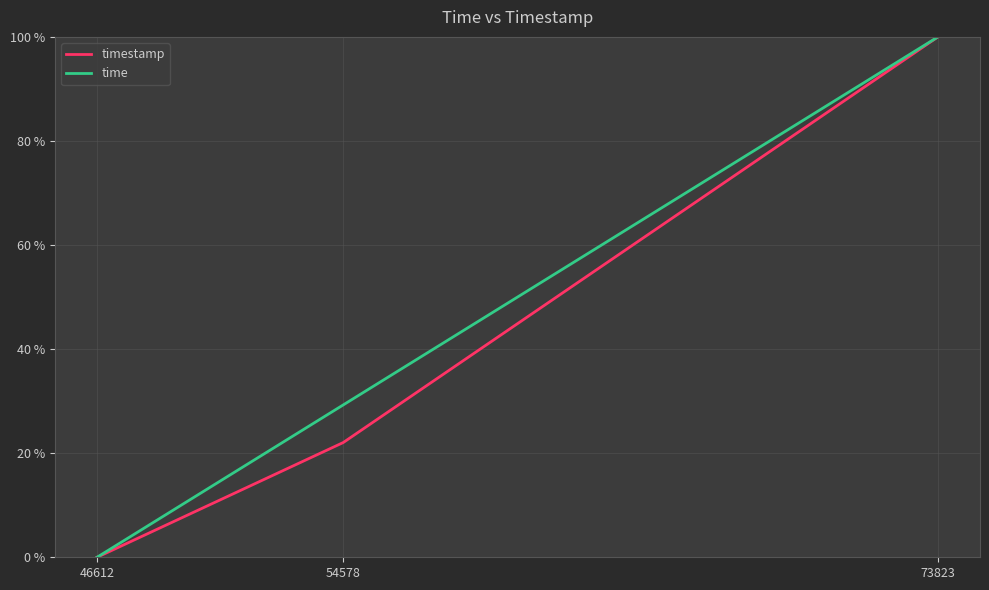

Which series has the largest total across all categories?

time